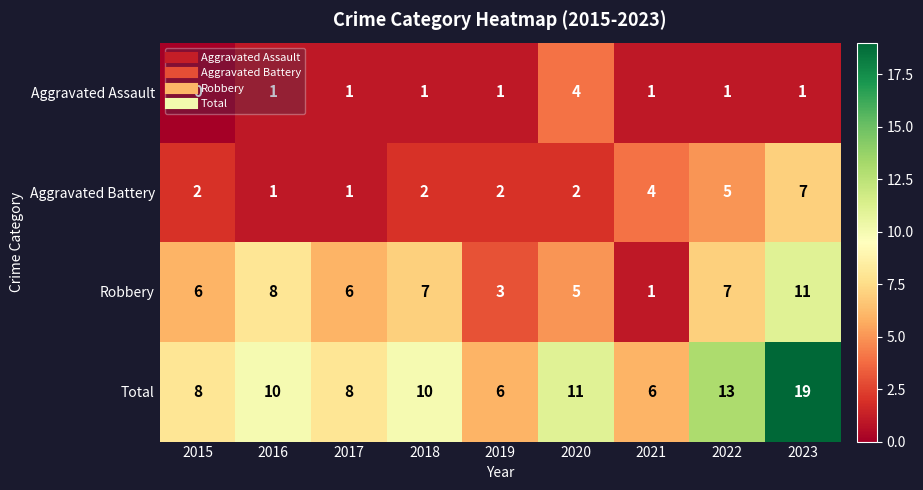

Is it true that Aggravated Battery equals 4 at 2015?

False